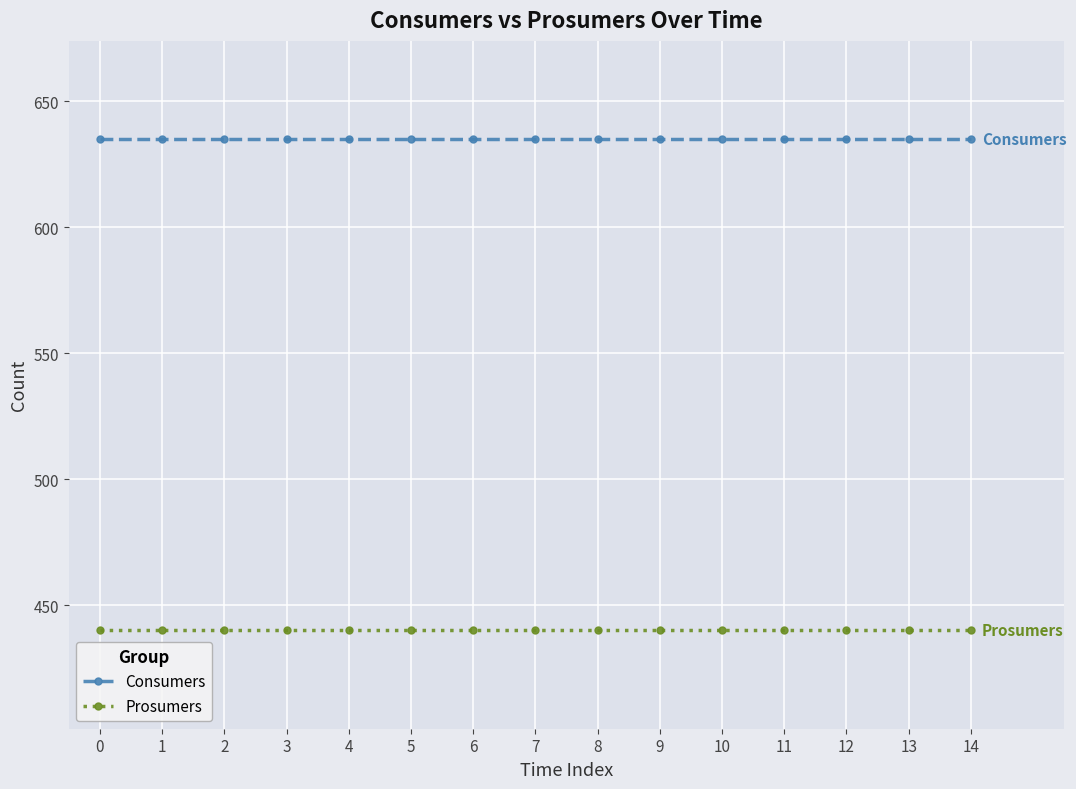

Is the value of Prosumers at 3 greater than the value of Consumers at 11?

No